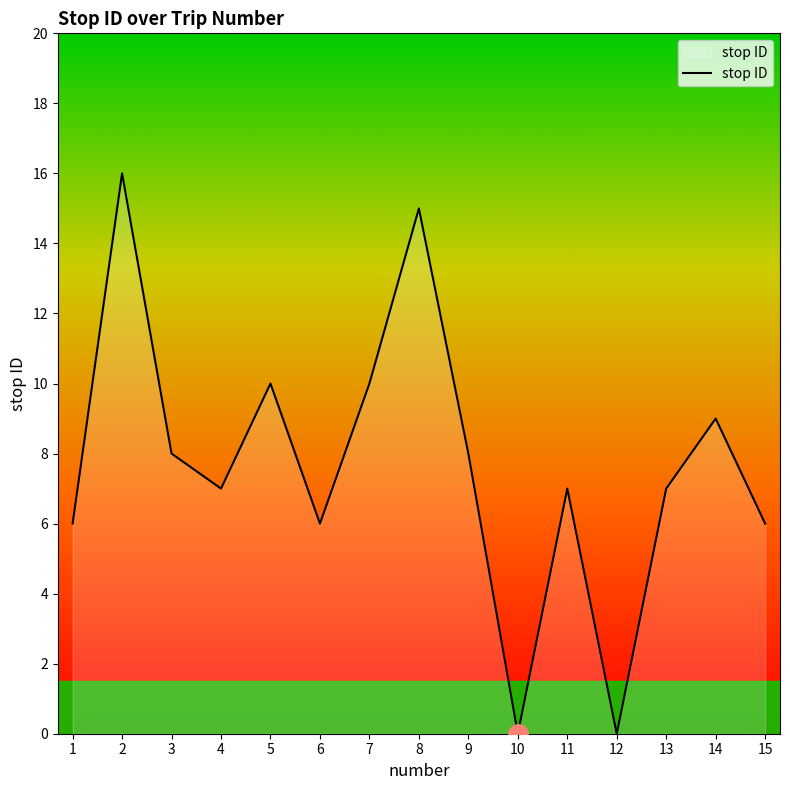

Where does the data first go above 7?

2